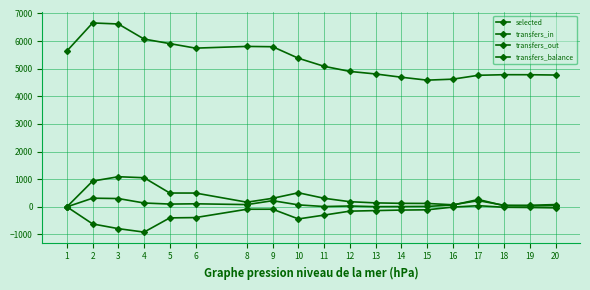

At which category does transfers_balance reach its first local valley?

4